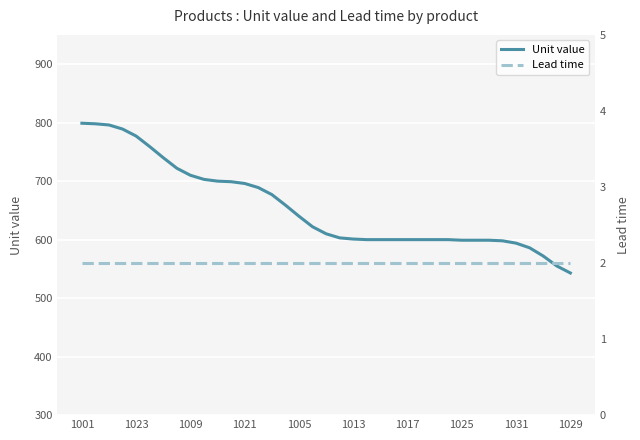

How many series are shown in this chart?

2